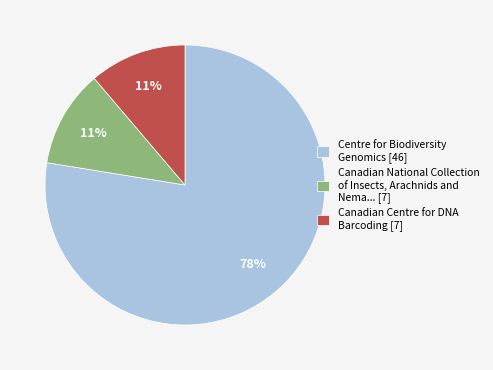

Between Canadian National Collection of Insects, Arachnids and Nema... [7] and Centre for Biodiversity Genomics [46], which is larger?

Centre for Biodiversity Genomics [46]